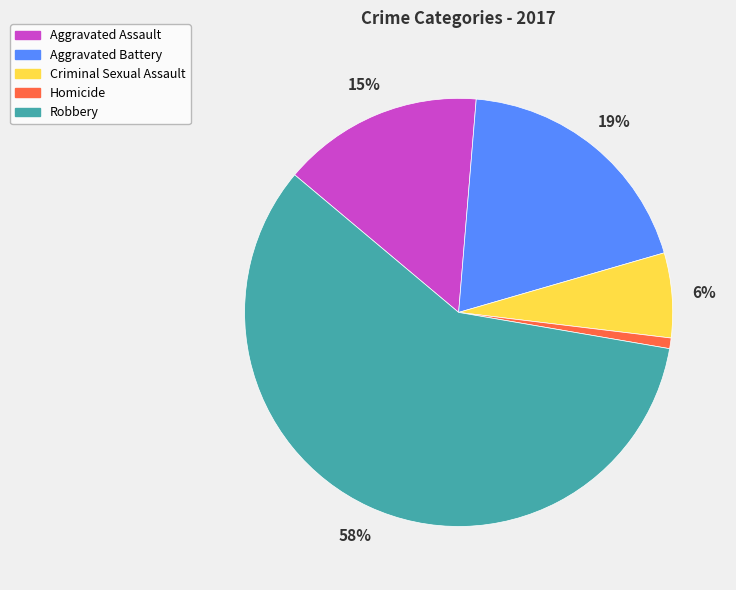

Is the sum of Aggravated Assault and Homicide greater than half?

No